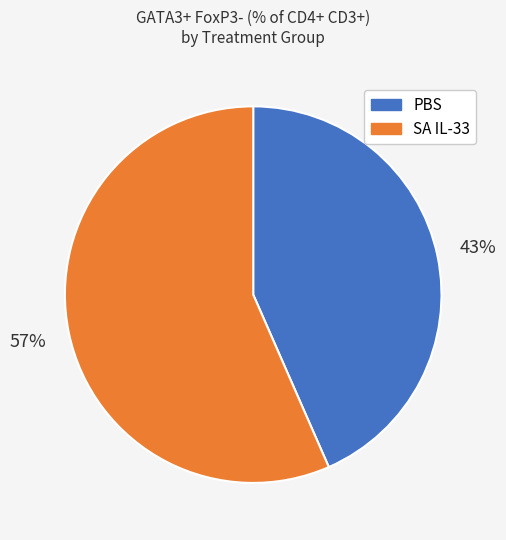

To the nearest percent, what portion does SA IL-33 represent?

57%